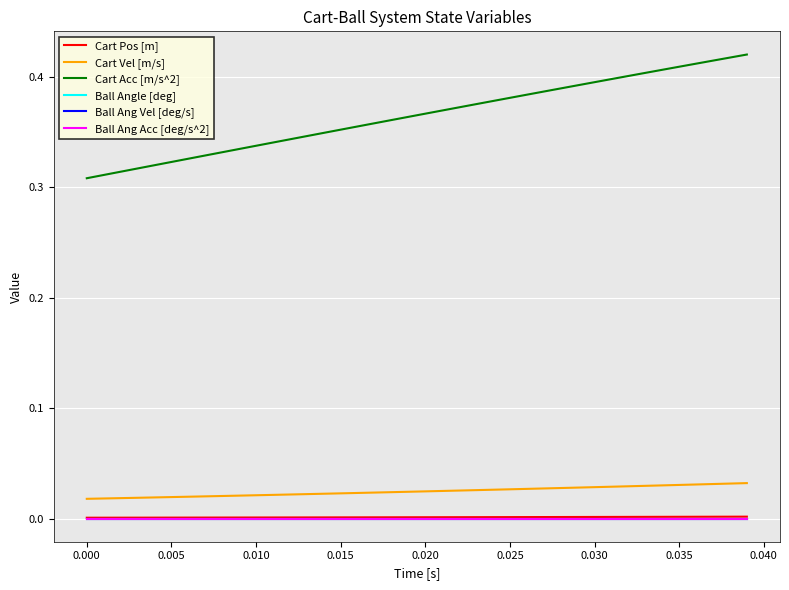

True or false: Ball Ang Acc [deg/s^2] and Ball Angle [deg] intersect in this chart.

False